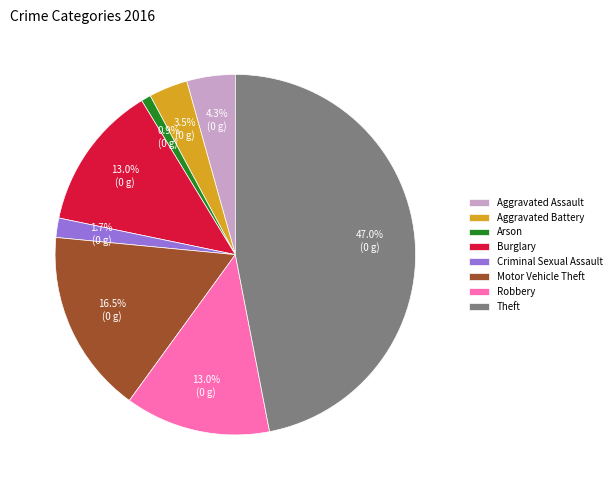

True or false: Criminal Sexual Assault accounts for 8% of the total.

False